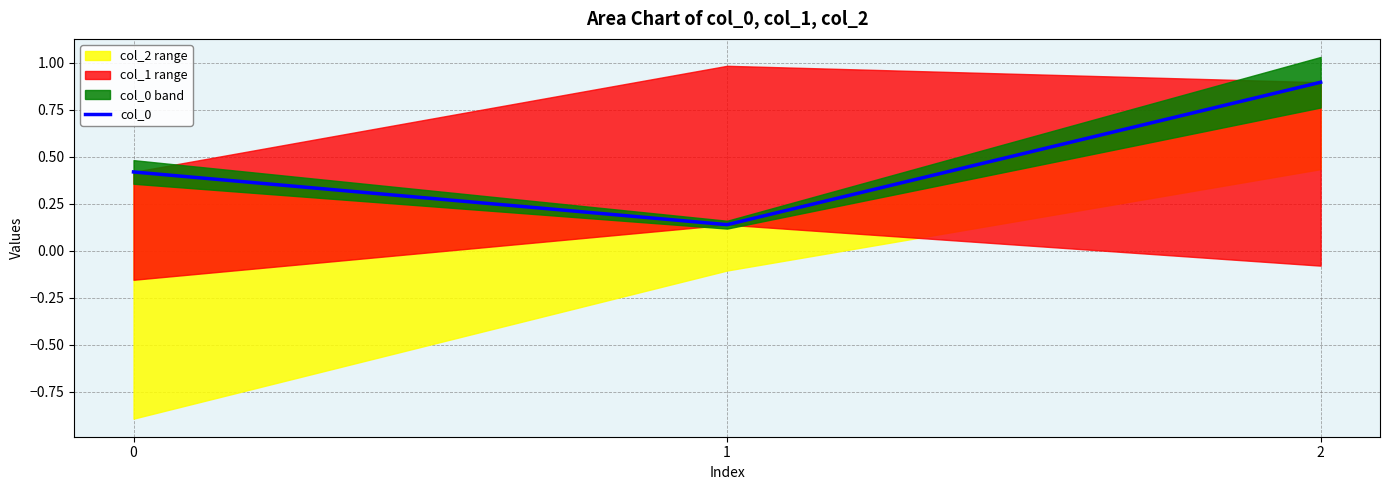

How many lines are shown in the chart?

1